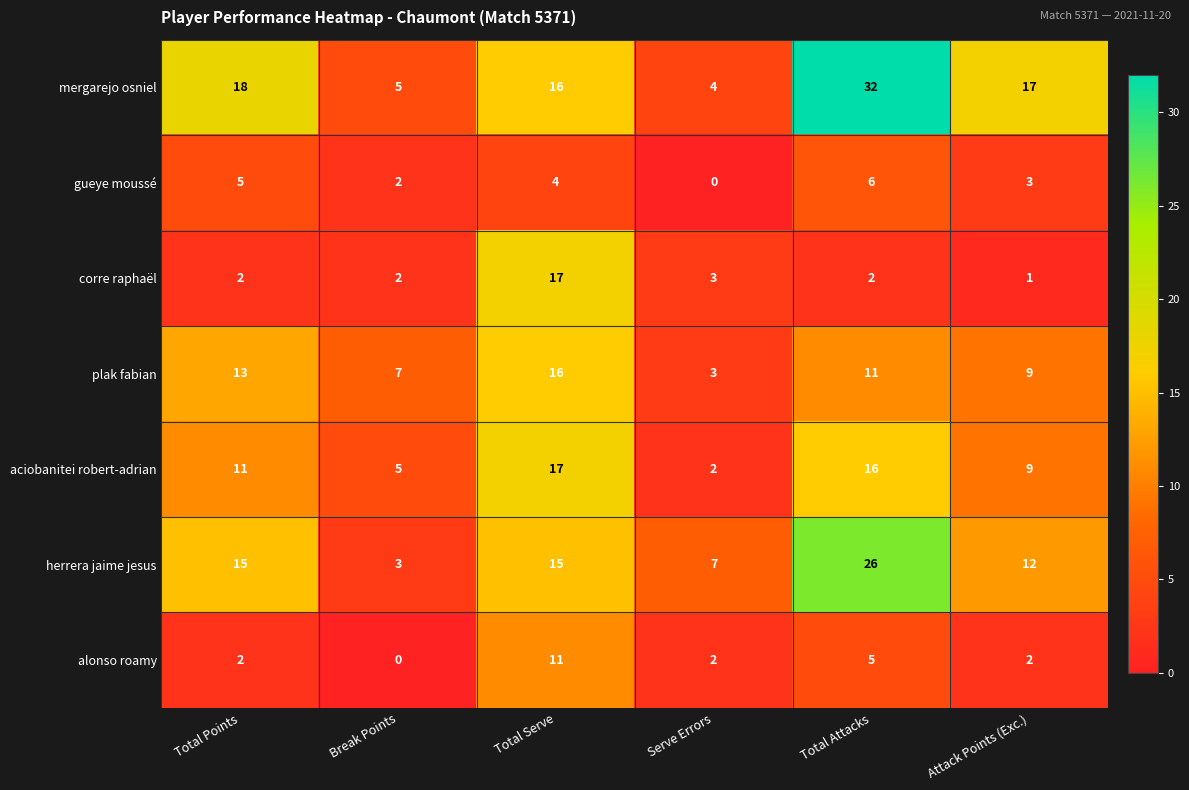

What is the average value of the herrera jaime jesus series?

13